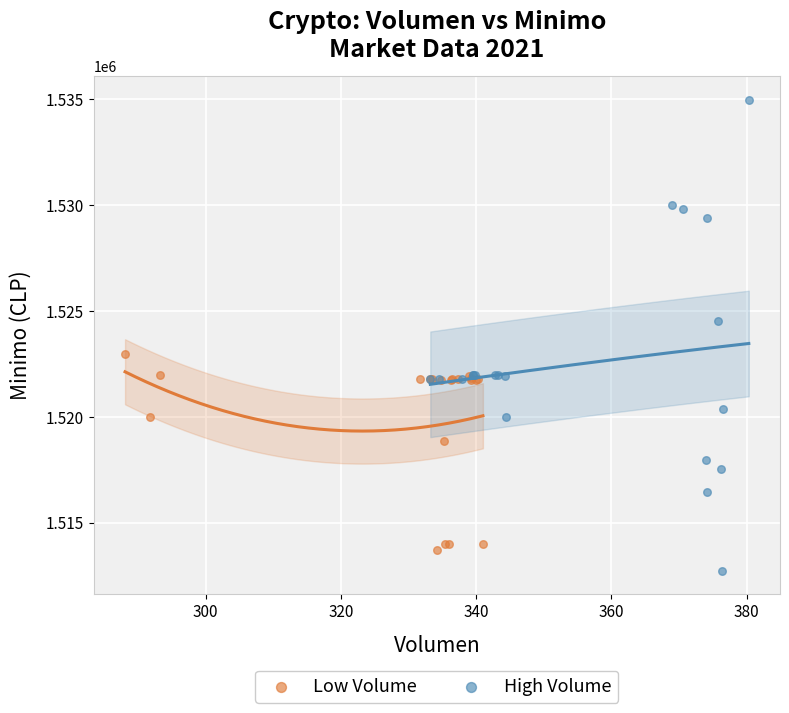

Which series reaches the maximum Y coordinate?

High Volume